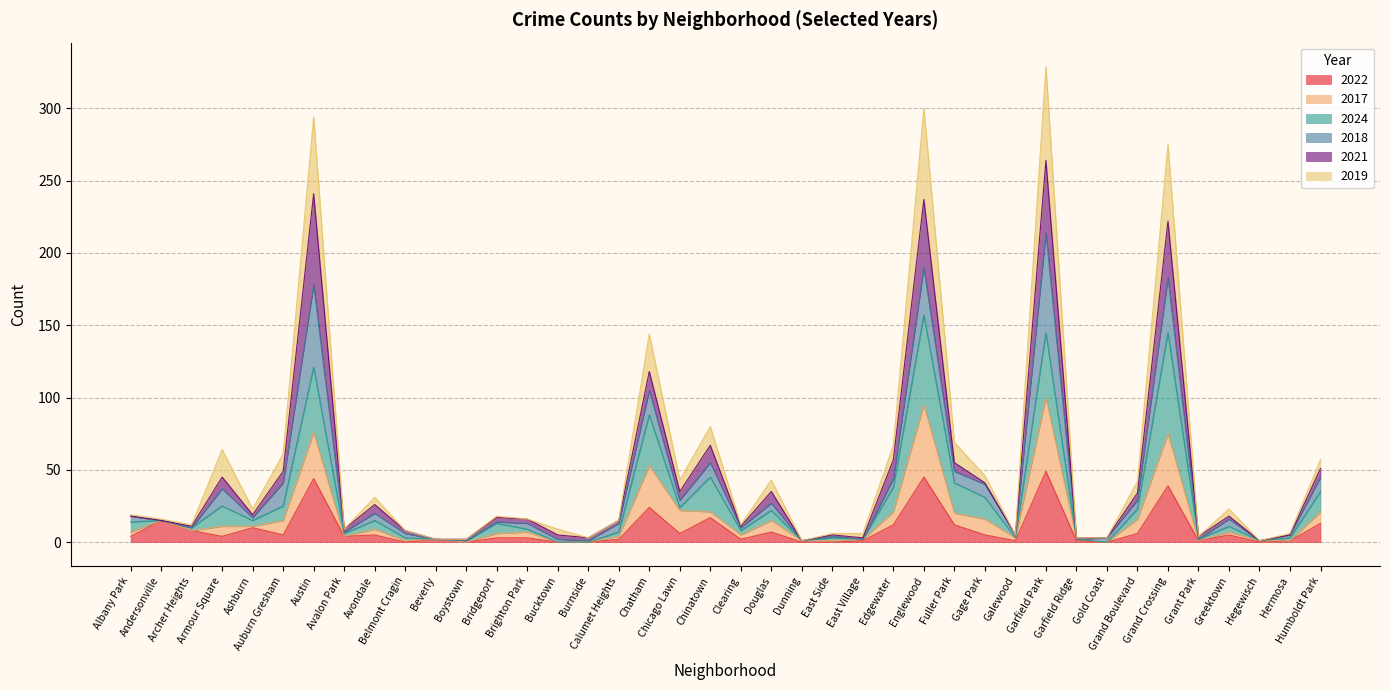

Where is 2022 nearest to the value 24?

Chatham